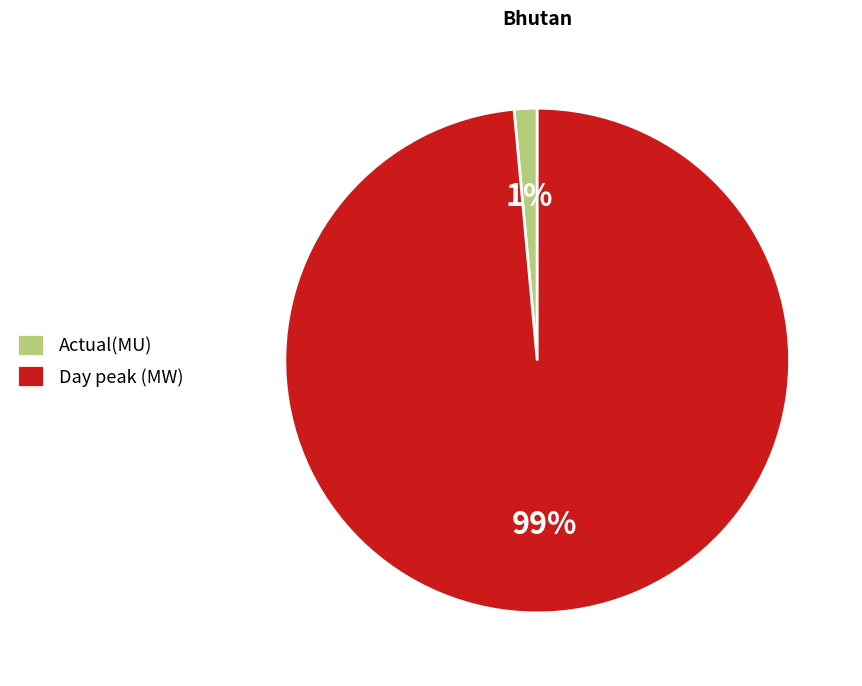

Does Day peak (MW) account for over 50% of the chart?

Yes